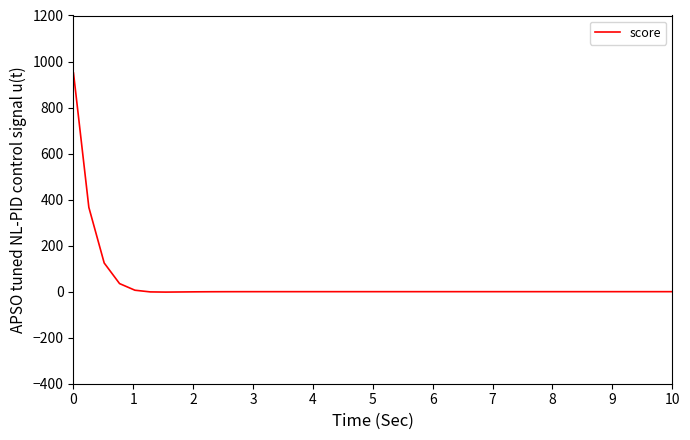

How many lines are shown in the chart?

1